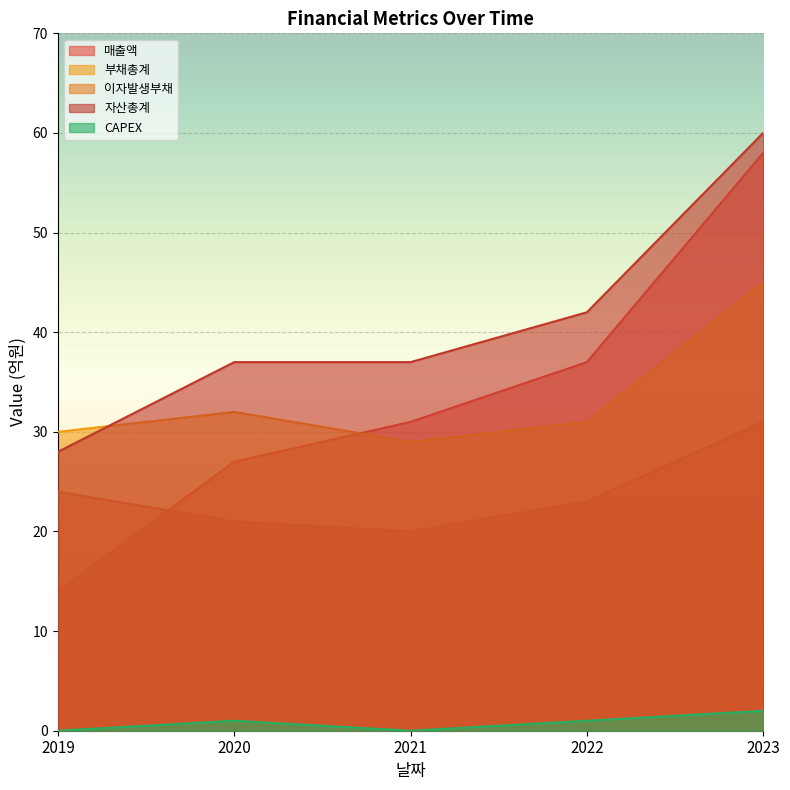

List the series in order of their peak value, highest first.

자산총계, 매출액, 부채총계, 이자발생부채, CAPEX